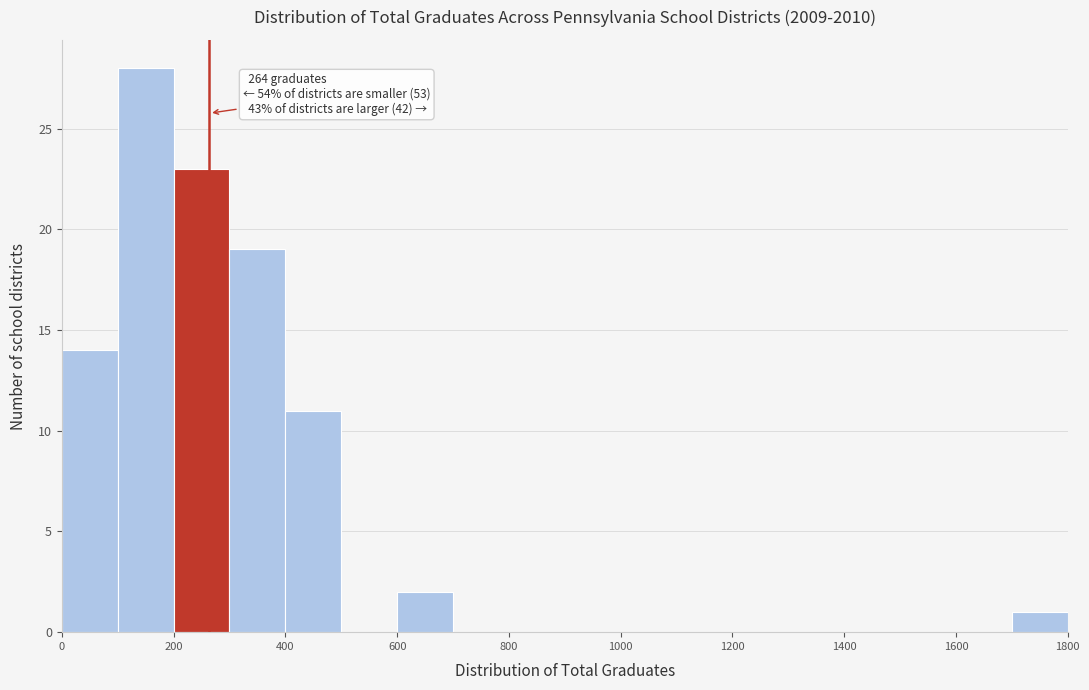

Over which range of the x-axis is the bar tallest?

100 to 200